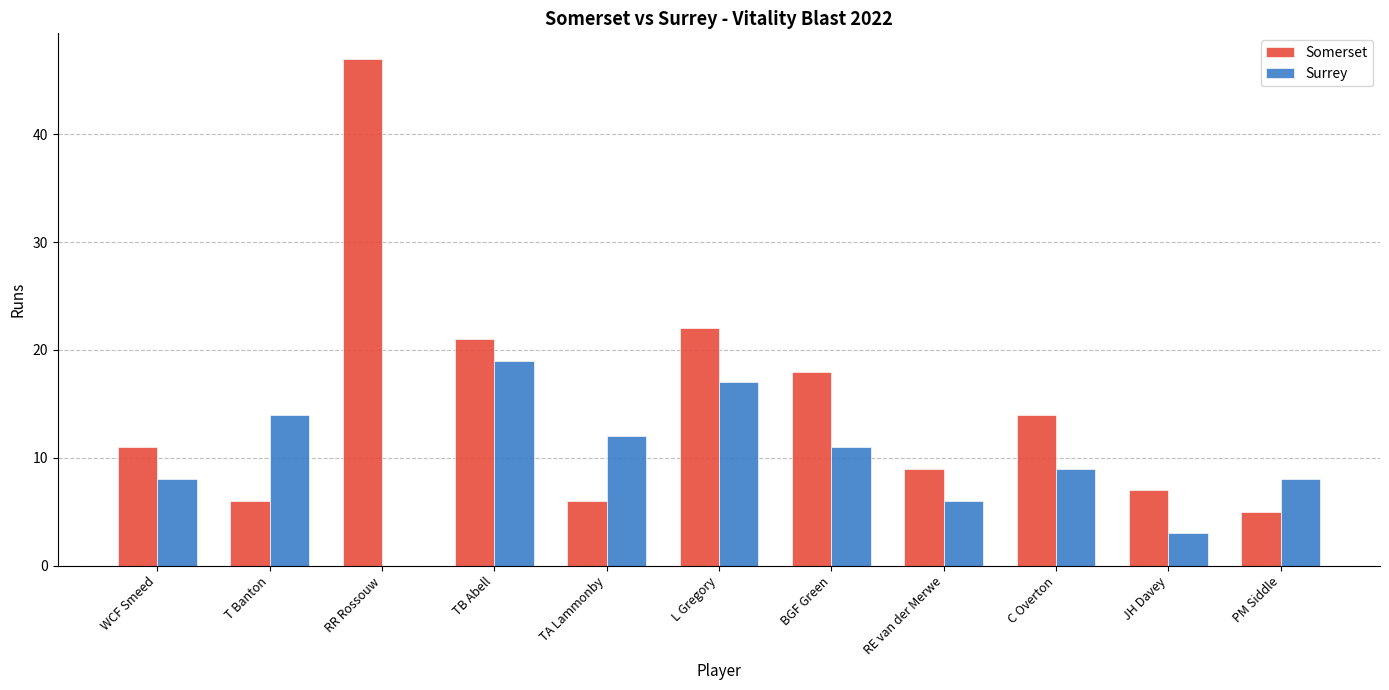

What is the highest value of the Somerset series?

47